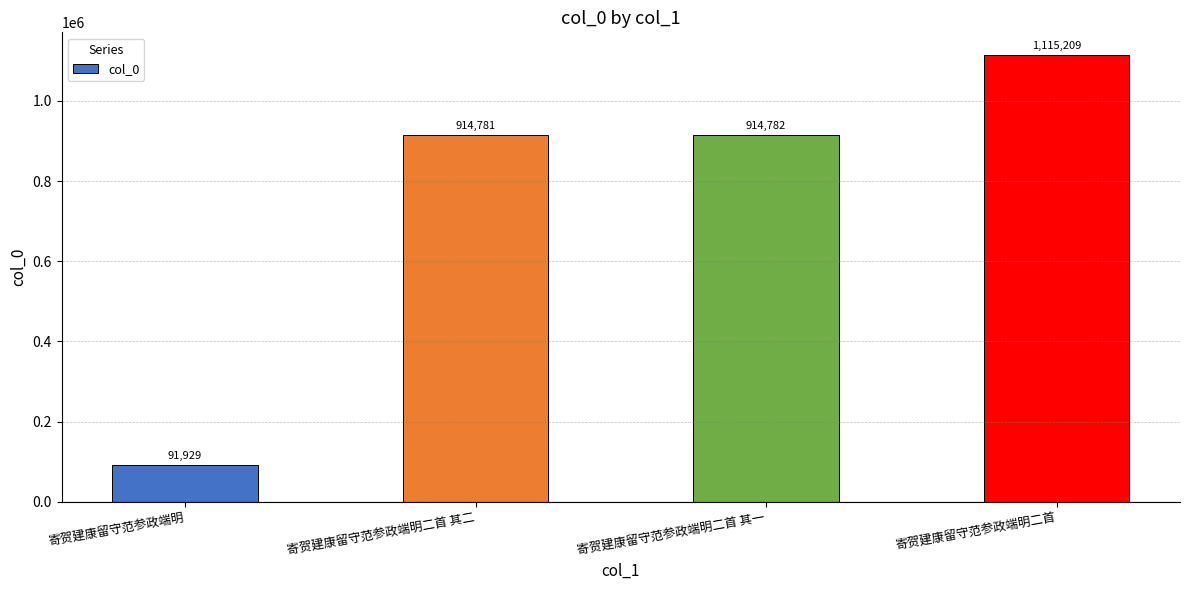

What is the change in value from 寄贺建康留守范参政端明 to 寄贺建康留守范参政端明二首?

+1023280